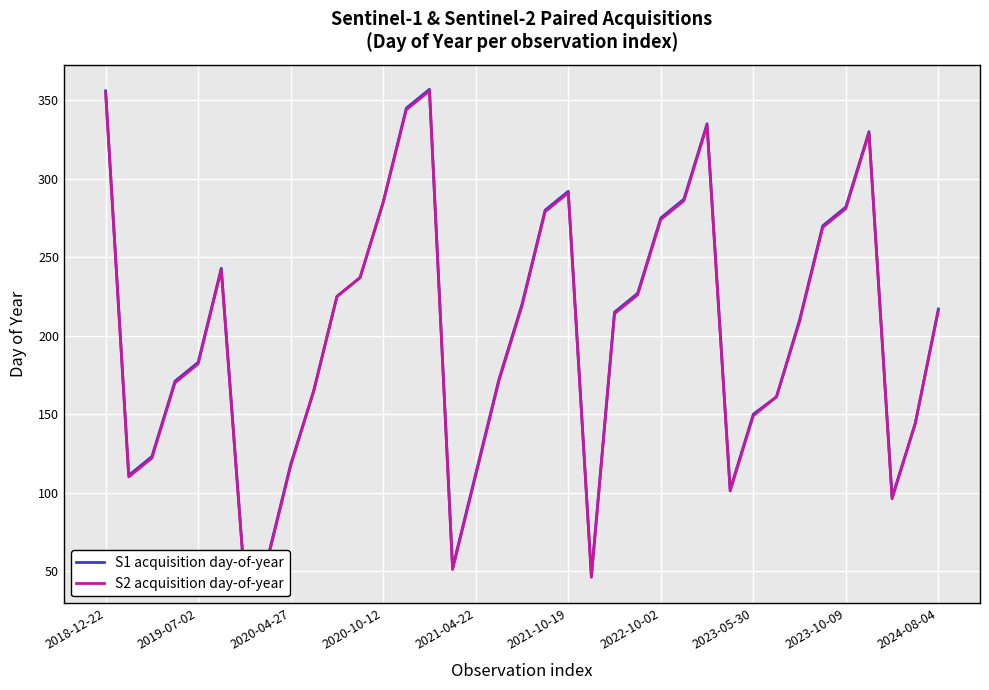

The value of S2 acquisition day-of-year at 31 is 269. True or false?

True